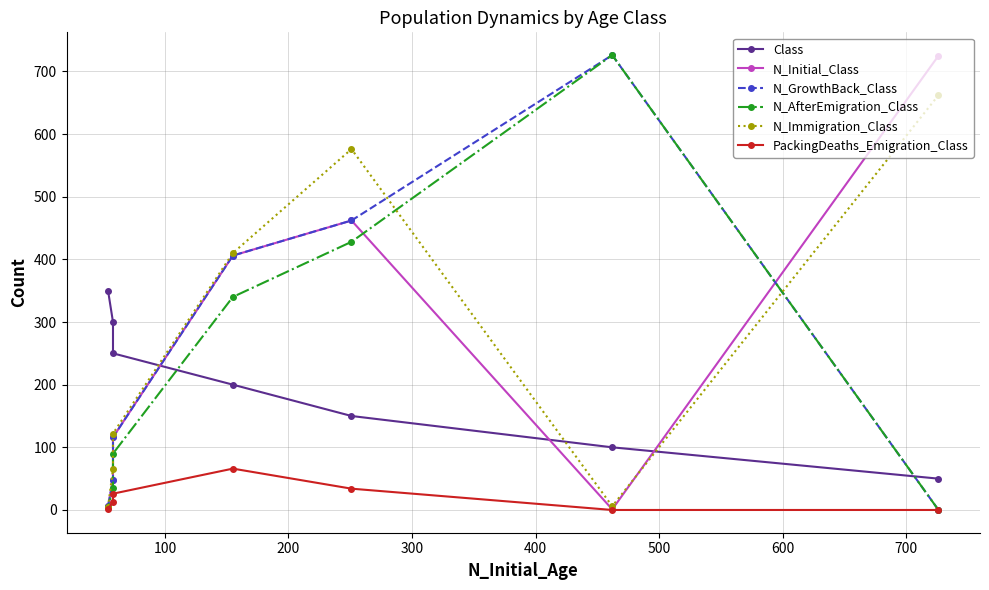

After their last crossing, which series has the higher values: N_Immigration_Class or N_AfterEmigration_Class?

N_Immigration_Class